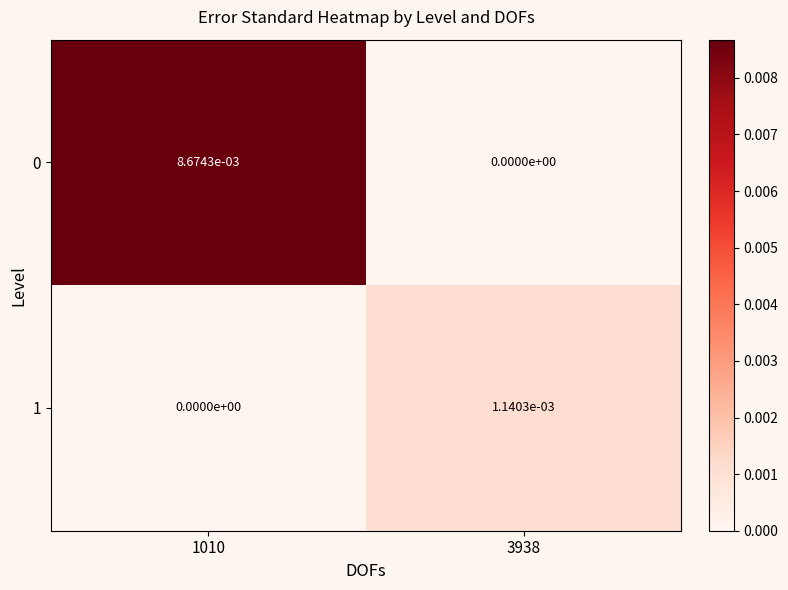

Is the value of 1 at 1010 greater than the value of 0 at 1010?

No